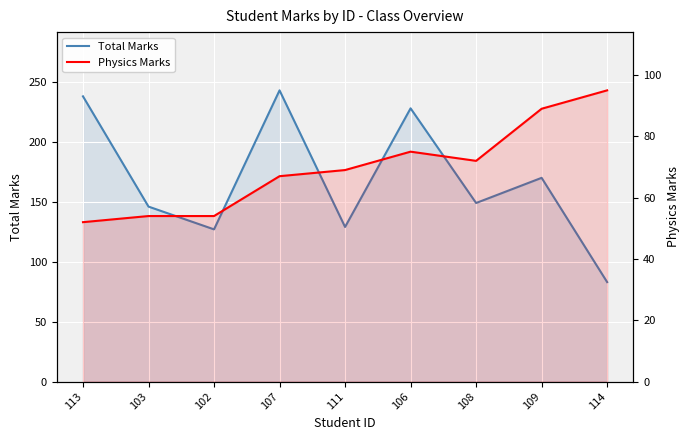

True or false: Total Marks and Physics Marks intersect in this chart.

True